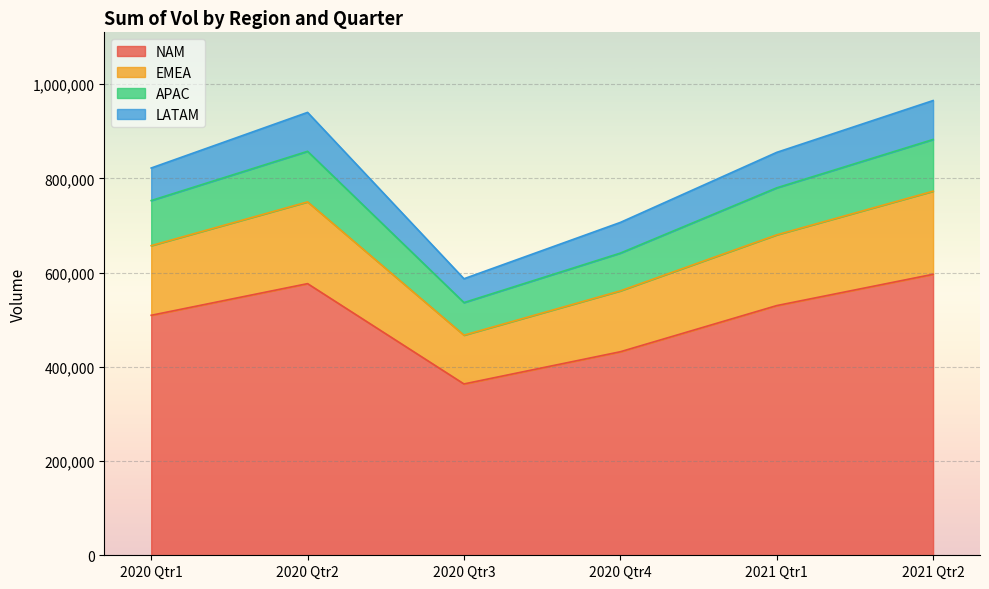

What is the total value across all series at 2021 Qtr2?

965282